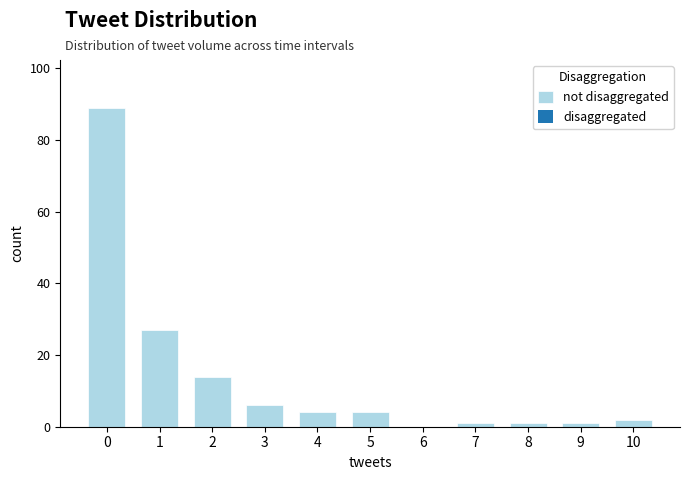

True or false: the data shows 134 at 0.

False